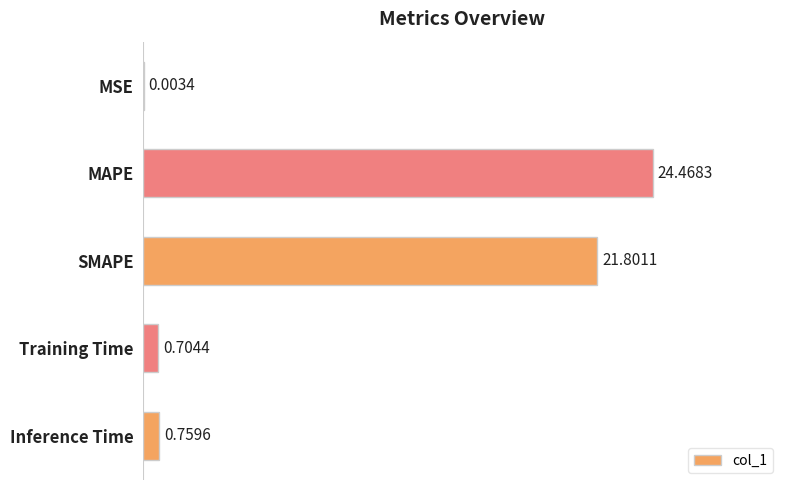

Which category has the highest value across all series?

MAPE